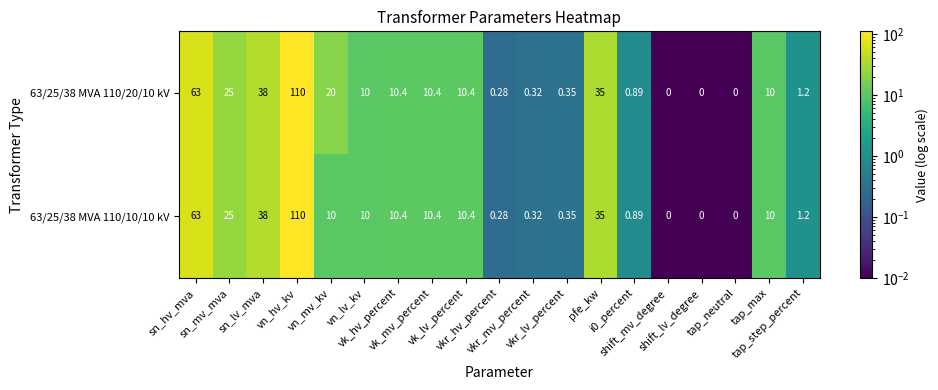

How many series are shown in this chart?

2